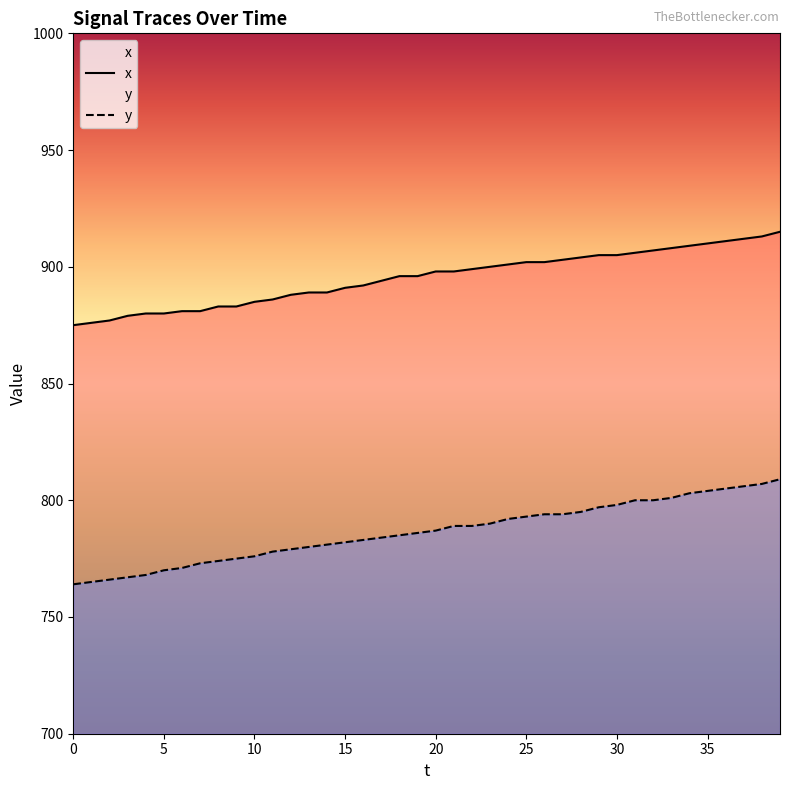

Which label corresponds to the largest value in the chart?

39